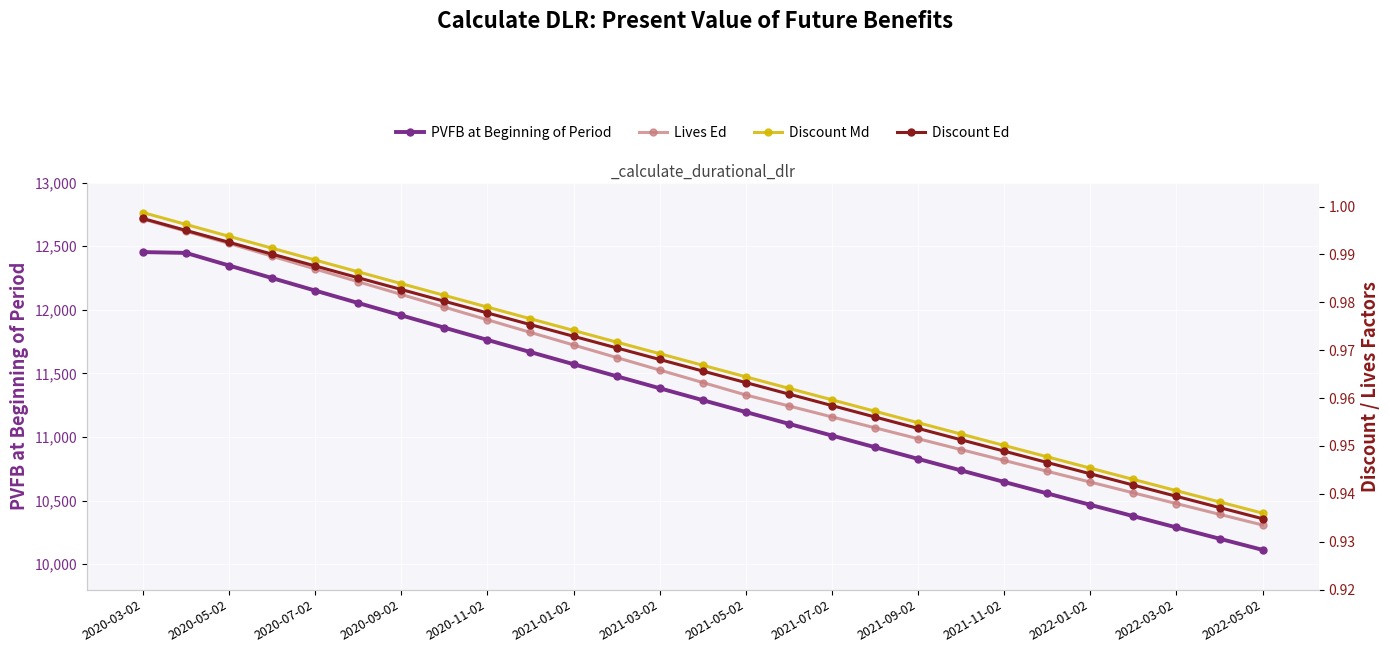

What is the minimum value for PVFB at Beginning of Period?

10112.6